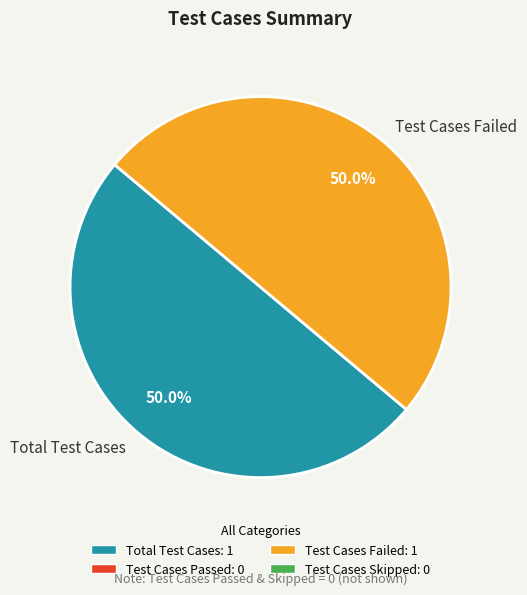

To the nearest percent, what is the average slice percentage?

50%